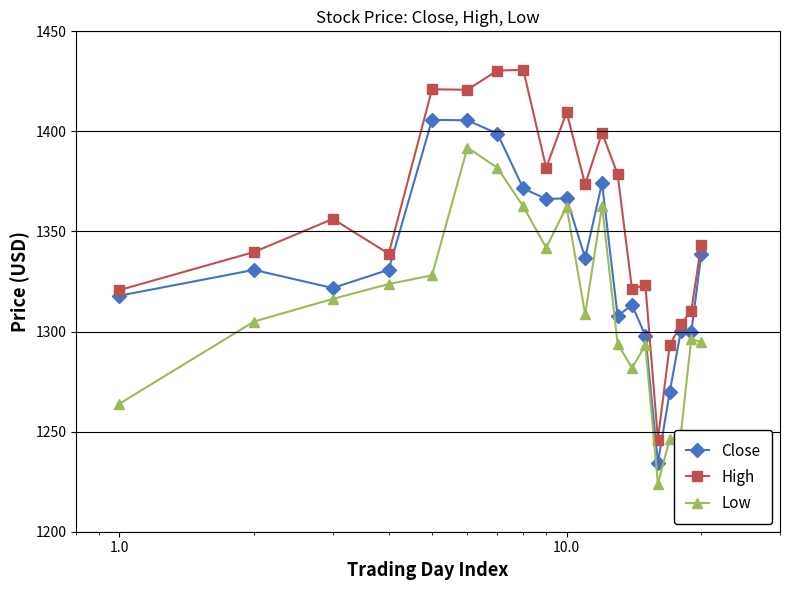

What is the difference between the maximum and minimum values in the High series?

184.6